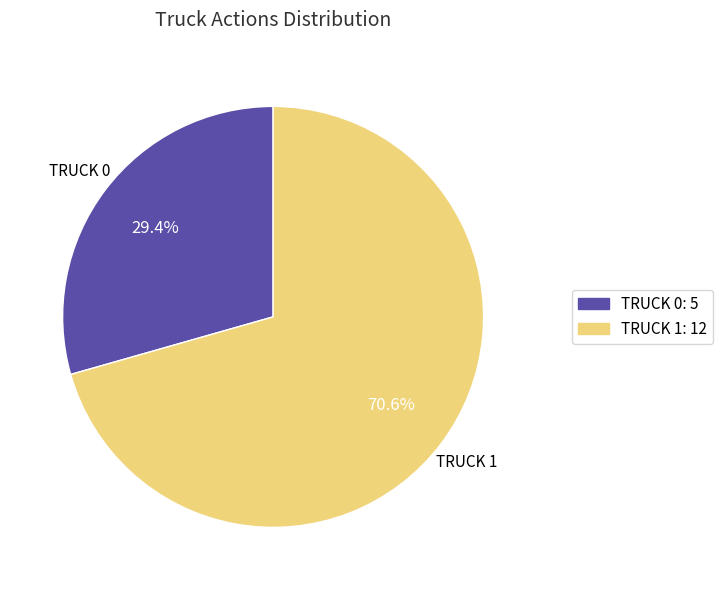

Is there a majority slice in this chart?

Yes